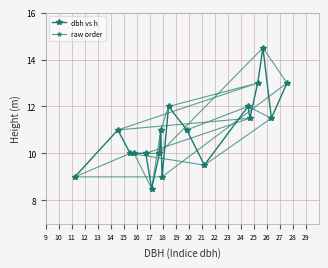

Rank the series by their maximum value, from lowest to highest.

dbh vs h, raw order